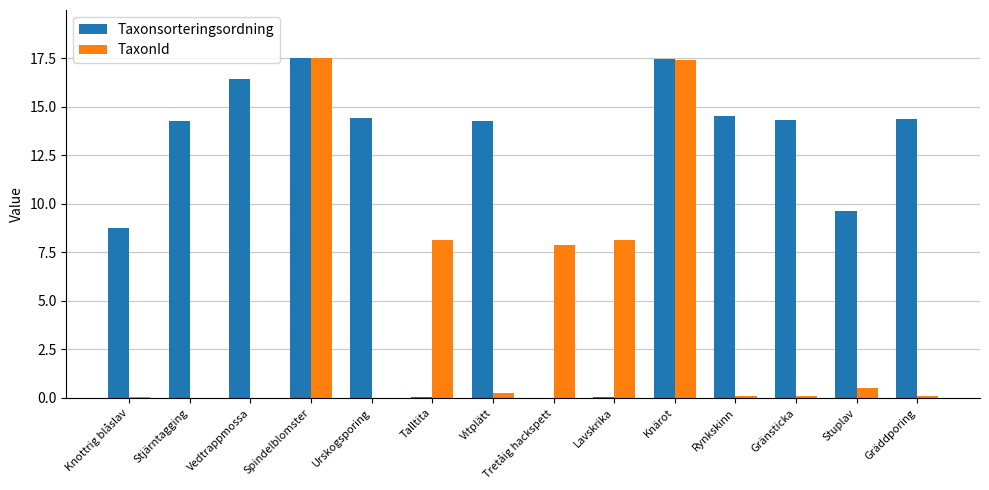

What is the approximate value of Taxonsorteringsordning at Knärot?

17.5